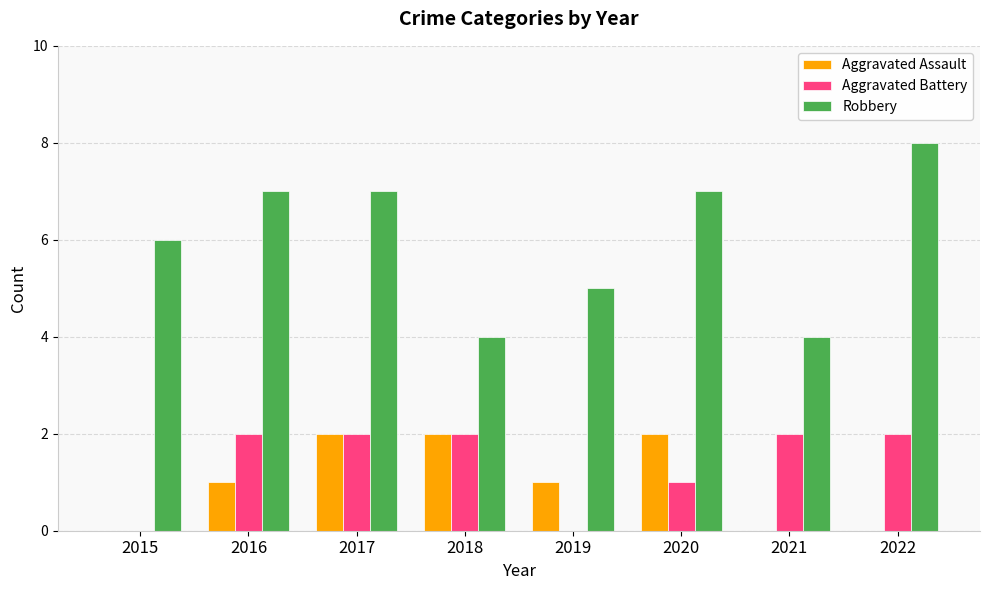

What is the total value across all series at 2016?

10